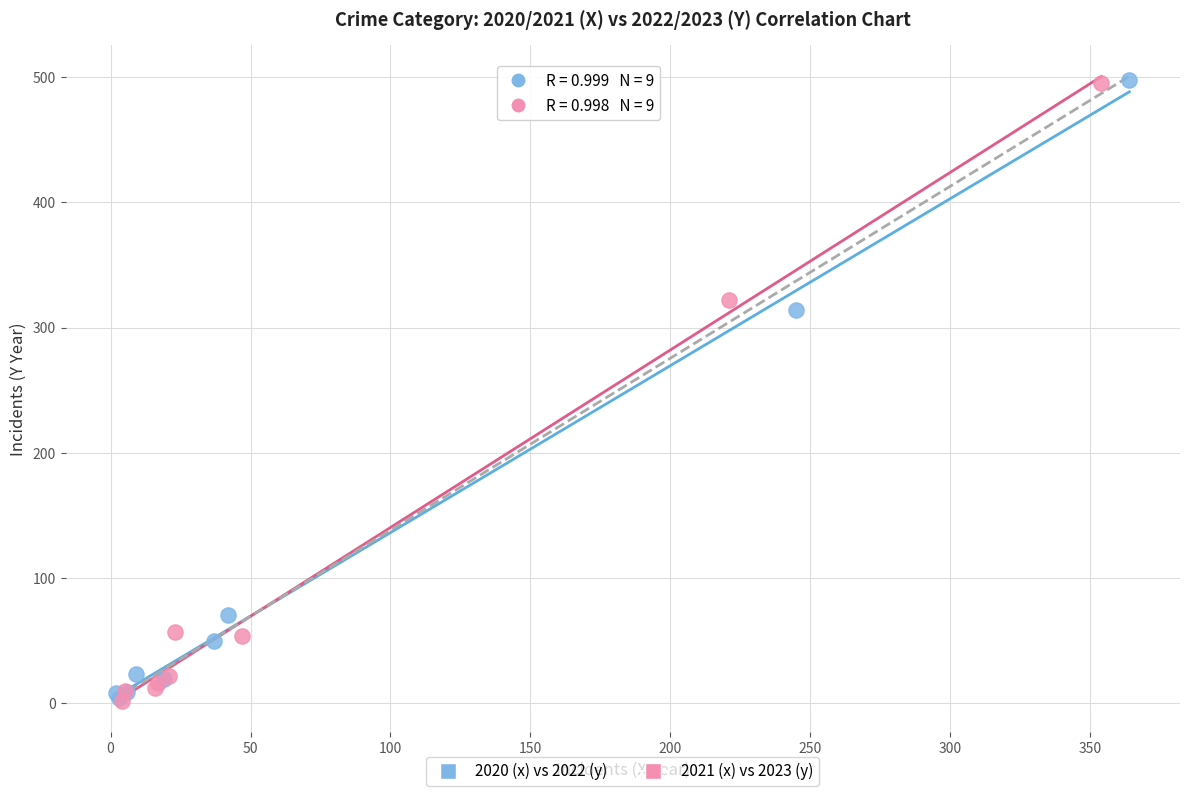

Which series has the widest spread of Y values?

2020 (x) vs 2022 (y)